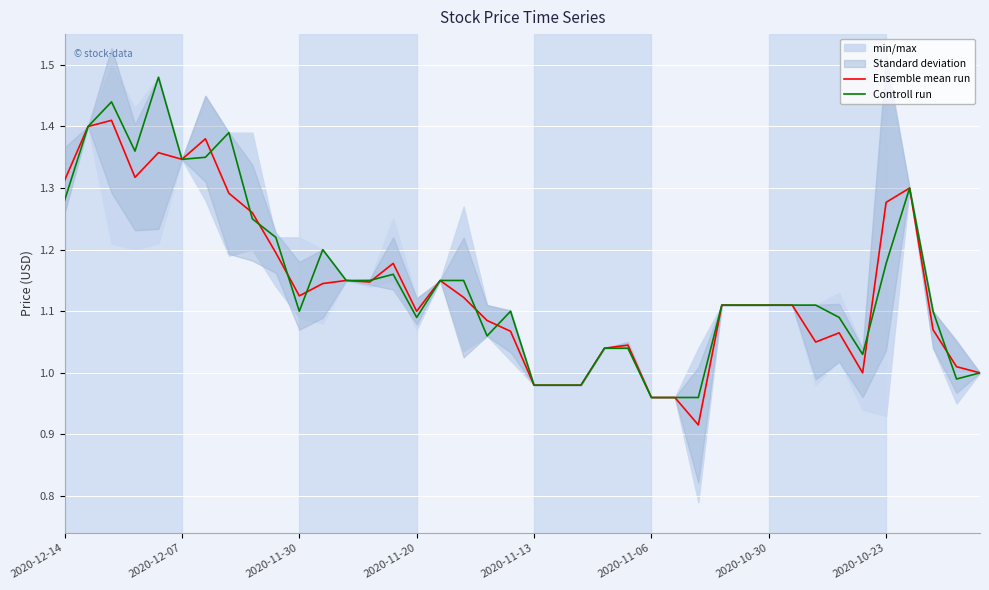

The Ensemble mean run series shows 1.6 at 2020-10-30. True or false?

False